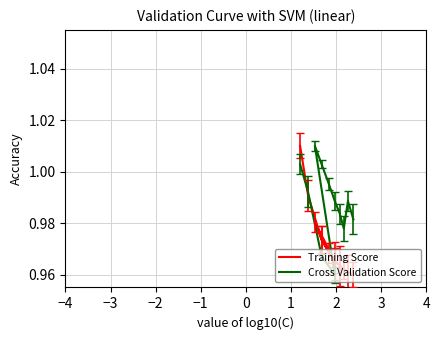

List the series in order of their peak value, highest first.

Training Score, Cross Validation Score